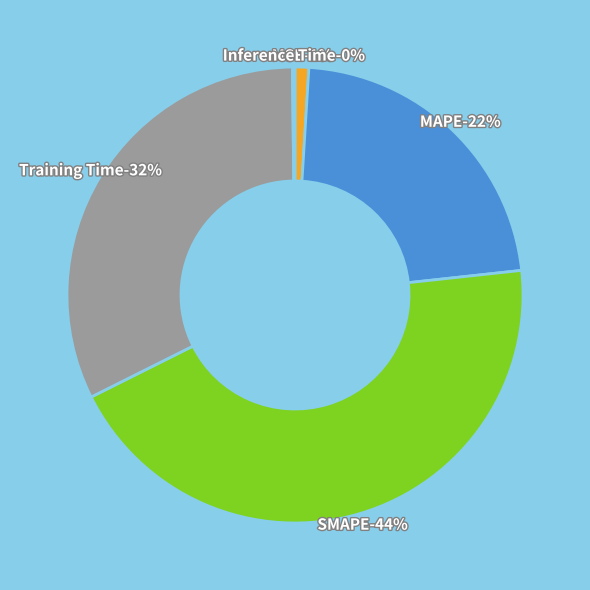

The MAPE slice represents 22% of the pie. True or false?

True